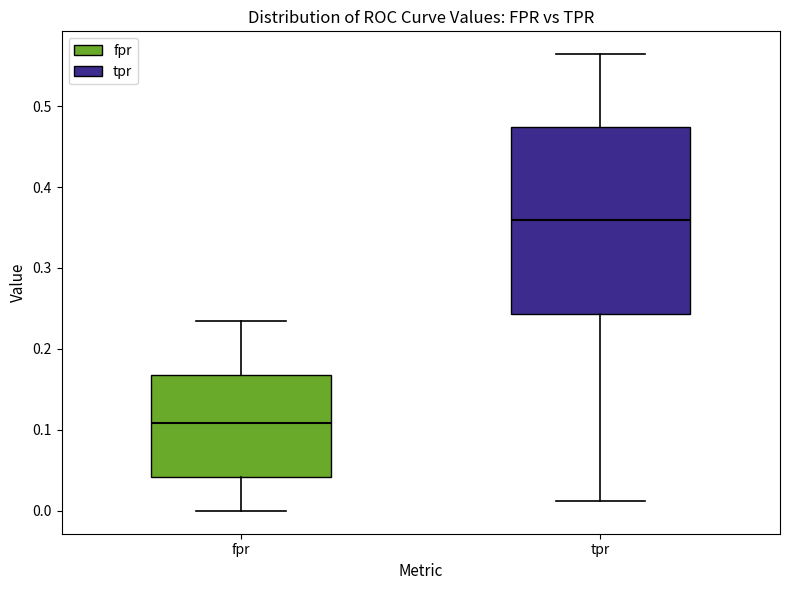

Where is the upper edge of the box for tpr on the y-axis? The values are not printed on the chart, so give them approximately, as read against the axis.

0.47